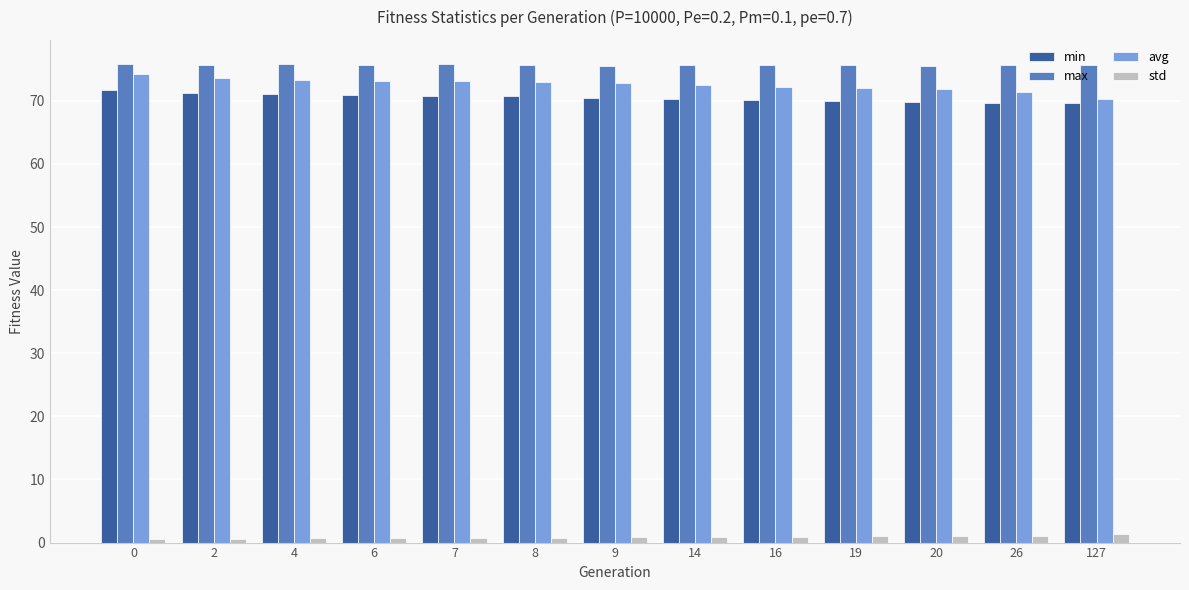

How many bars are there in each group?

4